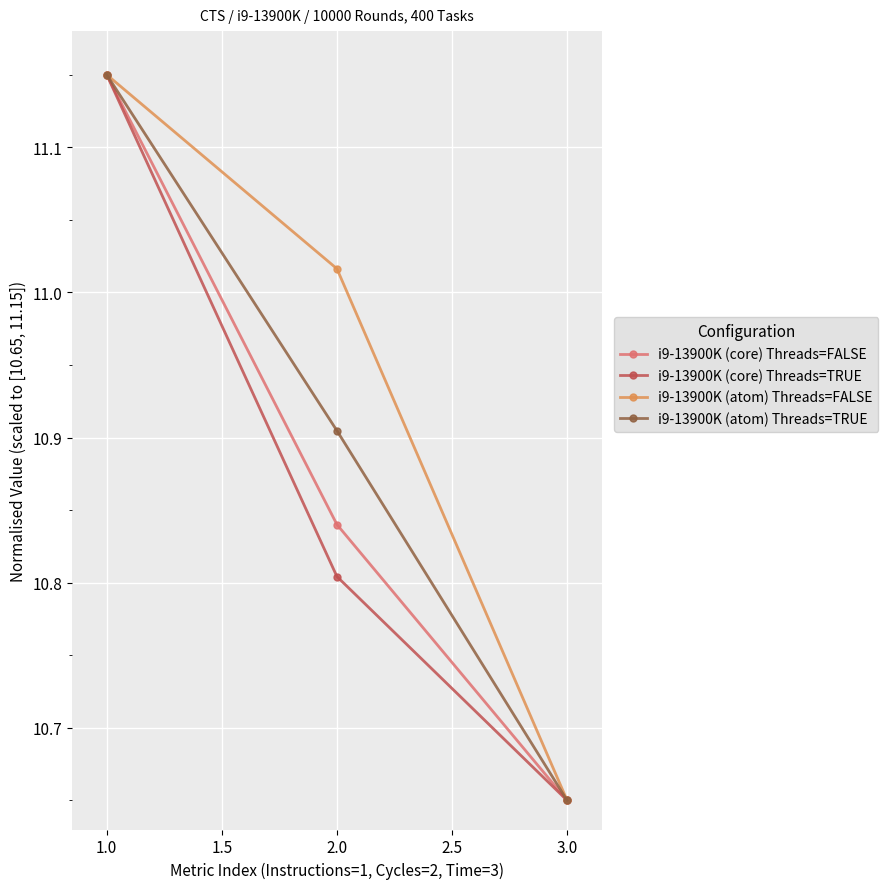

How many series are shown in this chart?

4